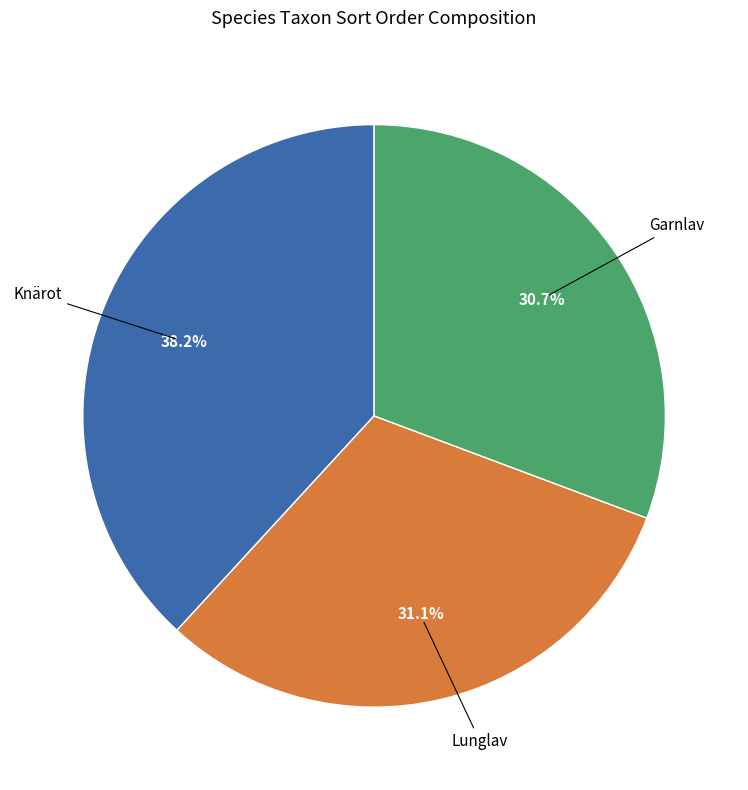

Is there any slice that represents more than half of the pie?

No